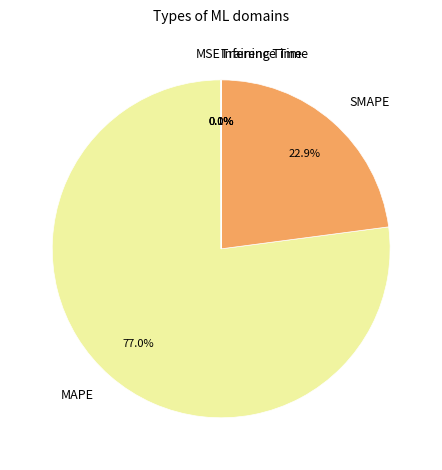

Which category has the biggest portion of the pie?

MAPE